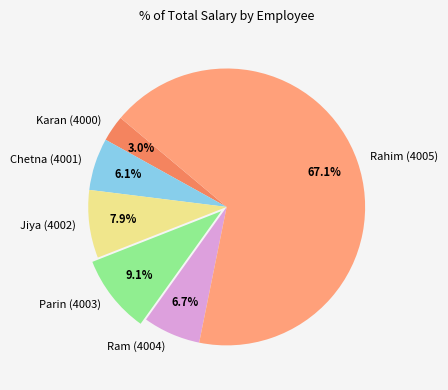

How many slices are in this pie chart?

6